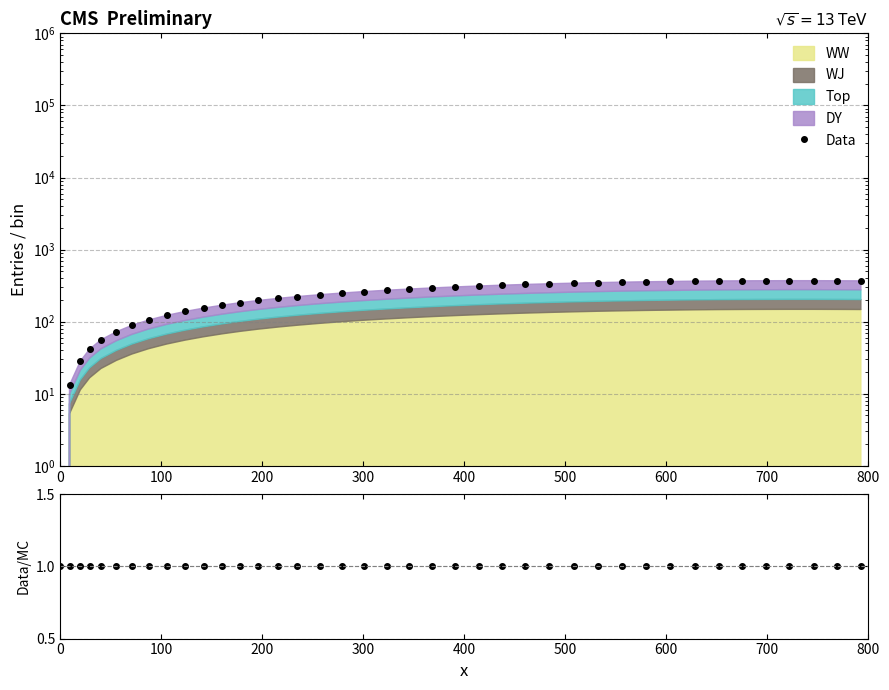

How many times do Data and Data/MC cross each other?

1